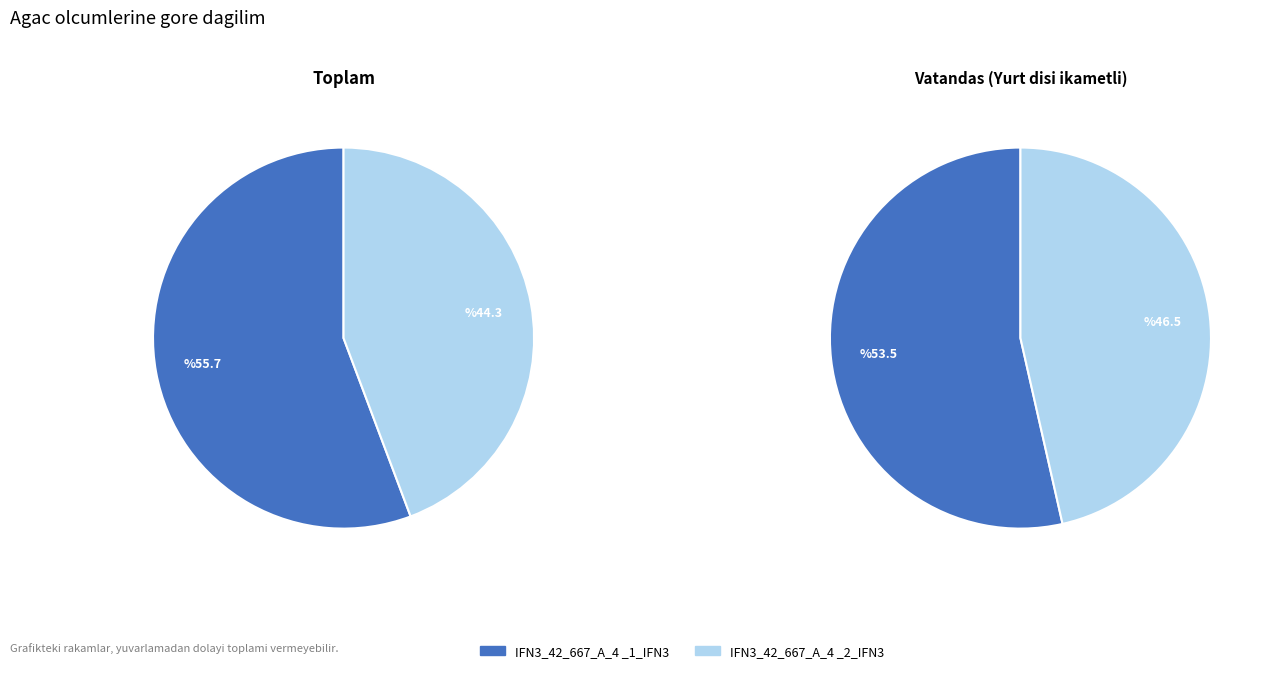

Which category has the smallest portion of the pie?

IFN3_42_667_A_4 _2_IFN3